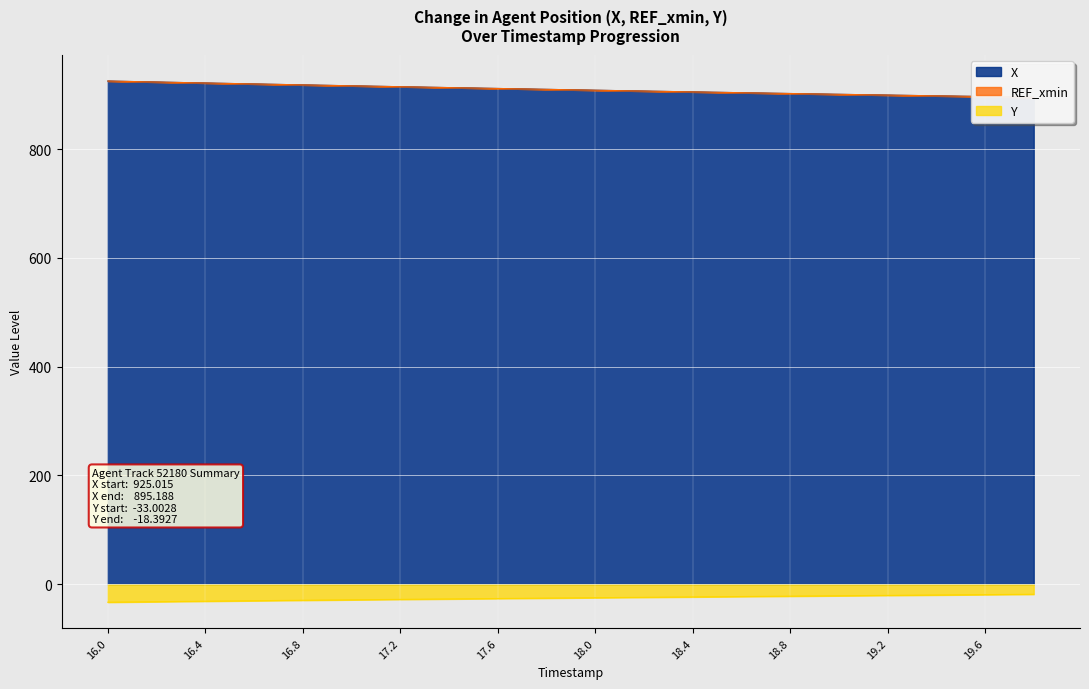

What is the average value of the Y series?

-25.3